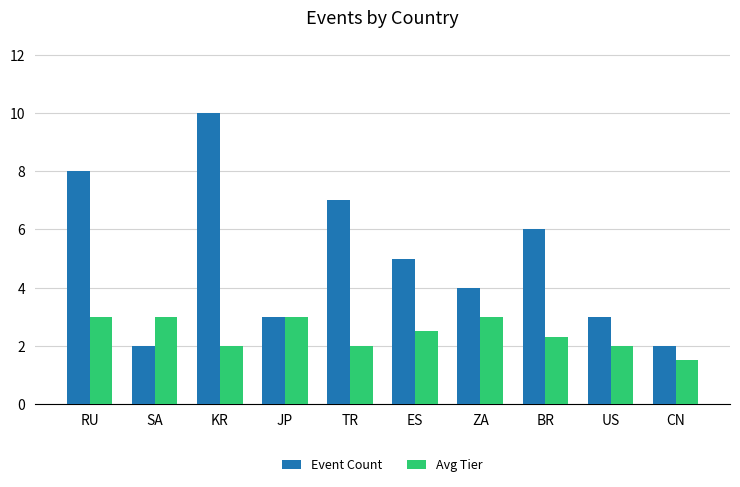

What is the label of the 10th bar from the left?

CN